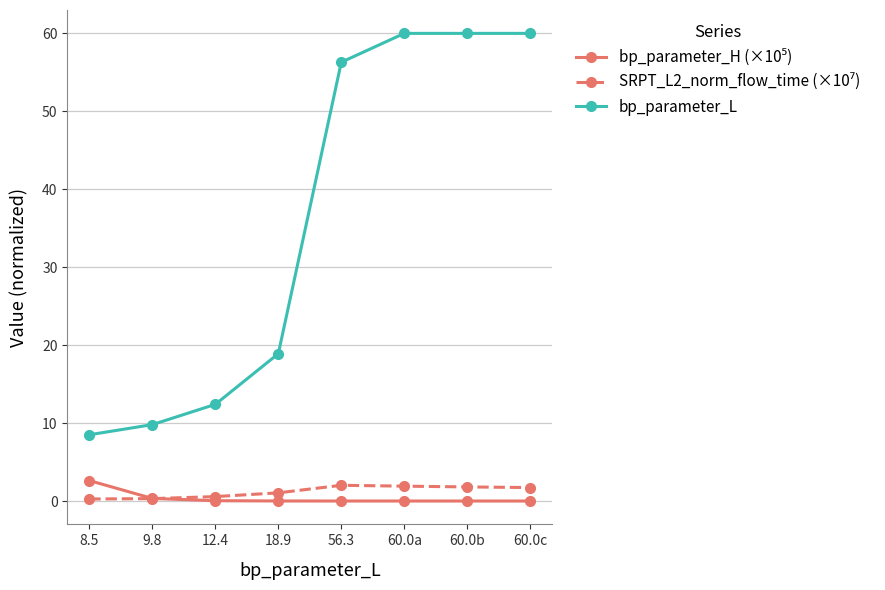

Which series changed the most between 9.8 and 18.9?

bp_parameter_L